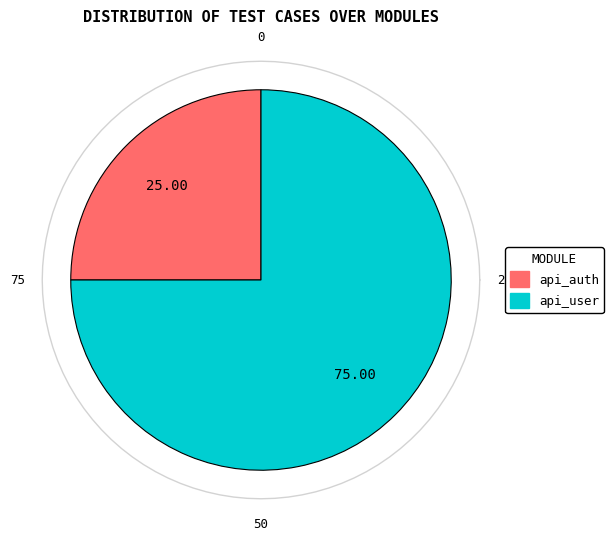

Which slice represents more than half of the pie?

api_user